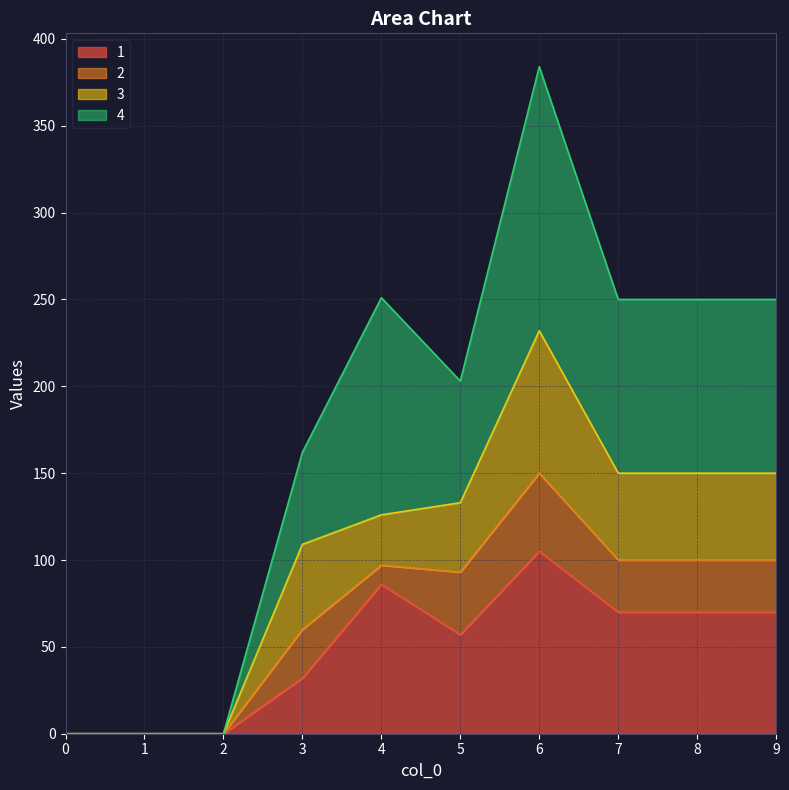

At which category is the sum across all series the highest?

6